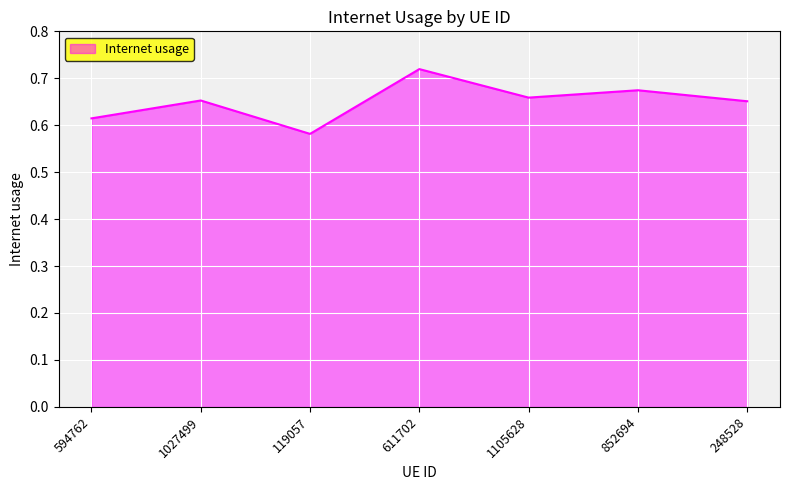

Count the values in the range 0 to 1.

7